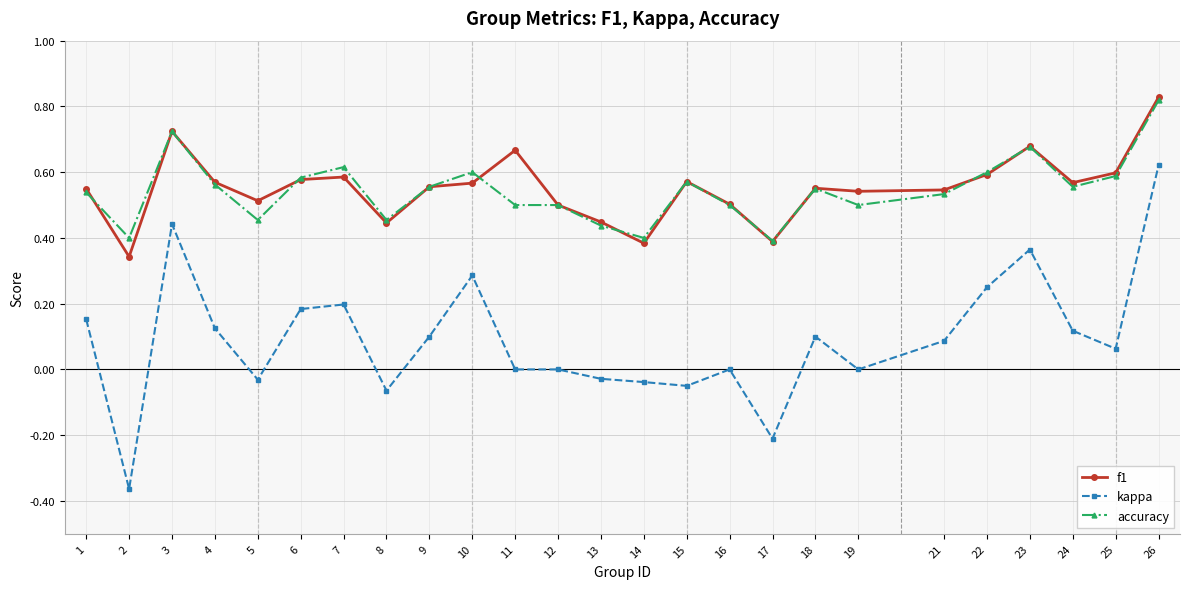

True or false: kappa and f1 cross at least once.

False